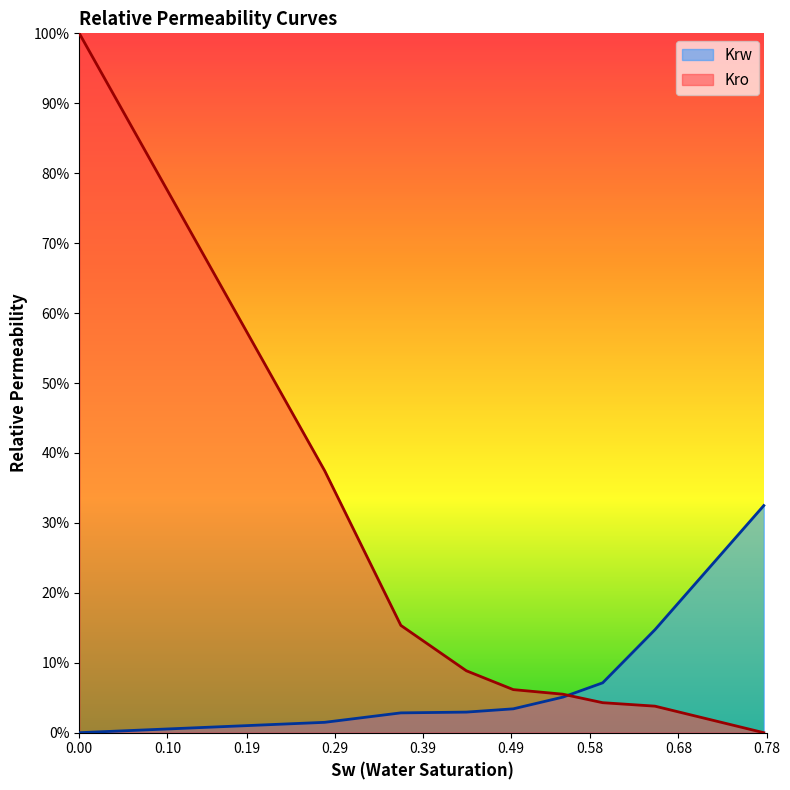

What is the sum of the Krw values at 0.492583732 and 0.548851675?

0.1